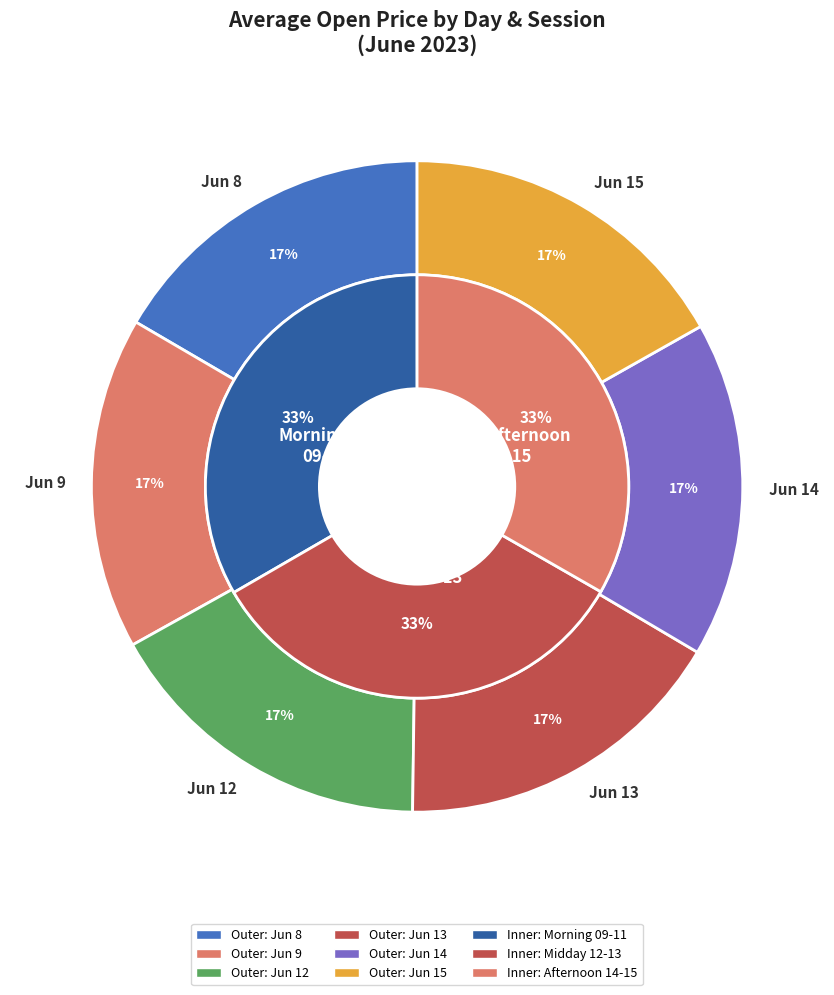

Is 6 the majority of the pie?

No